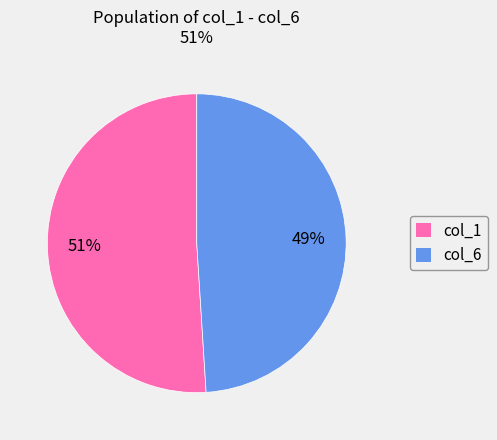

To the nearest percent, what portion does col_6 represent?

49%